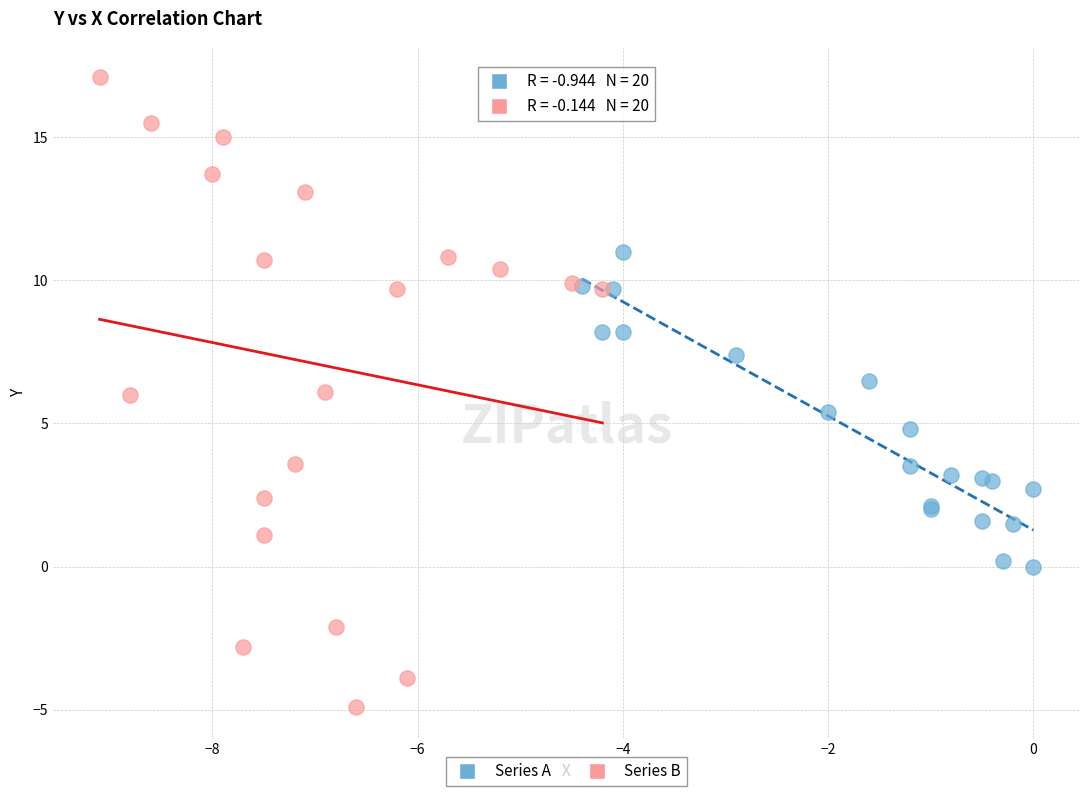

Which series contains the highest Y value?

Series B